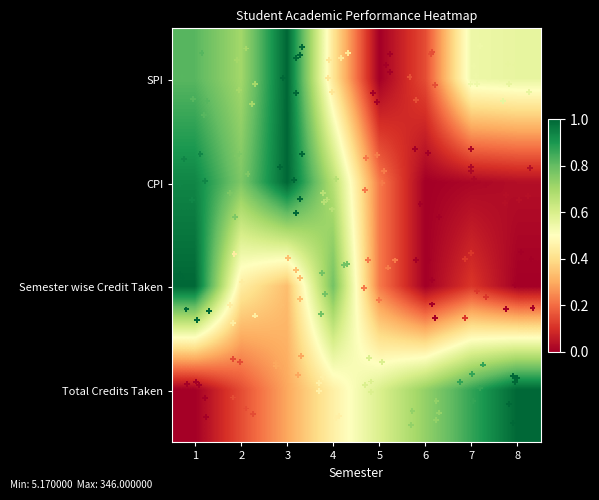

Reading left to right, list all the values displayed in this chart.

SPI: 1=0.8	2=0.7	3=1.0	4=0.4	5=0.0	6=0.1	7=0.5	8=0.6
CPI: 1=0.9	2=0.8	3=1.0	4=0.7	5=0.2	6=0.0	7=0.0	8=0.0
Semester wise Credit Taken: 1=1.0	2=0.4	3=0.3	4=0.8	5=0.2	6=0.0	7=0.1	8=0.0
Total Credits Taken: 1=0.0	2=0.1	3=0.3	4=0.5	5=0.6	6=0.7	7=0.9	8=1.0